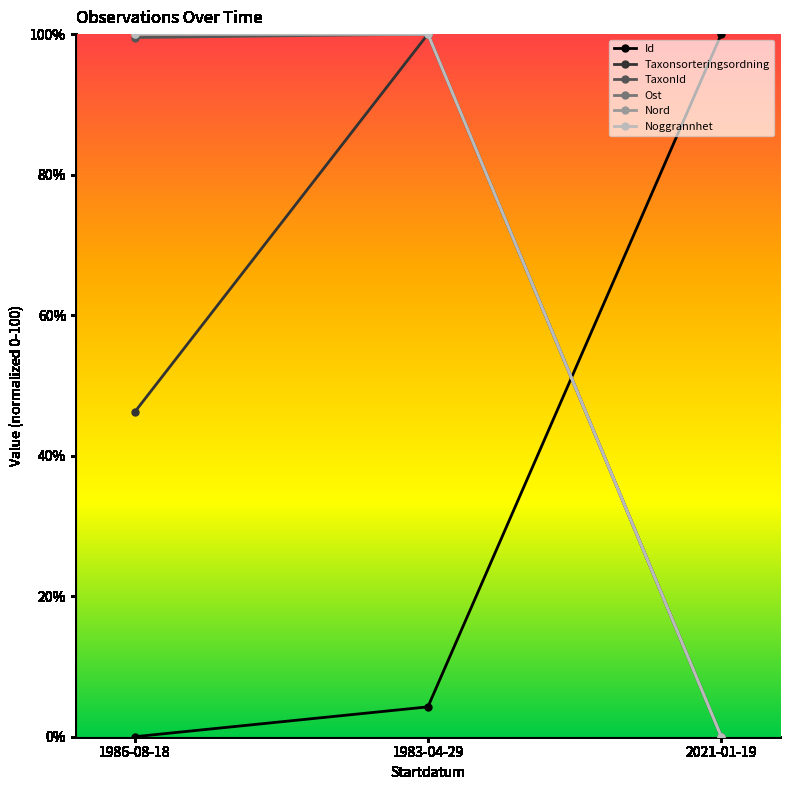

Does the chart have visible grid lines?

No